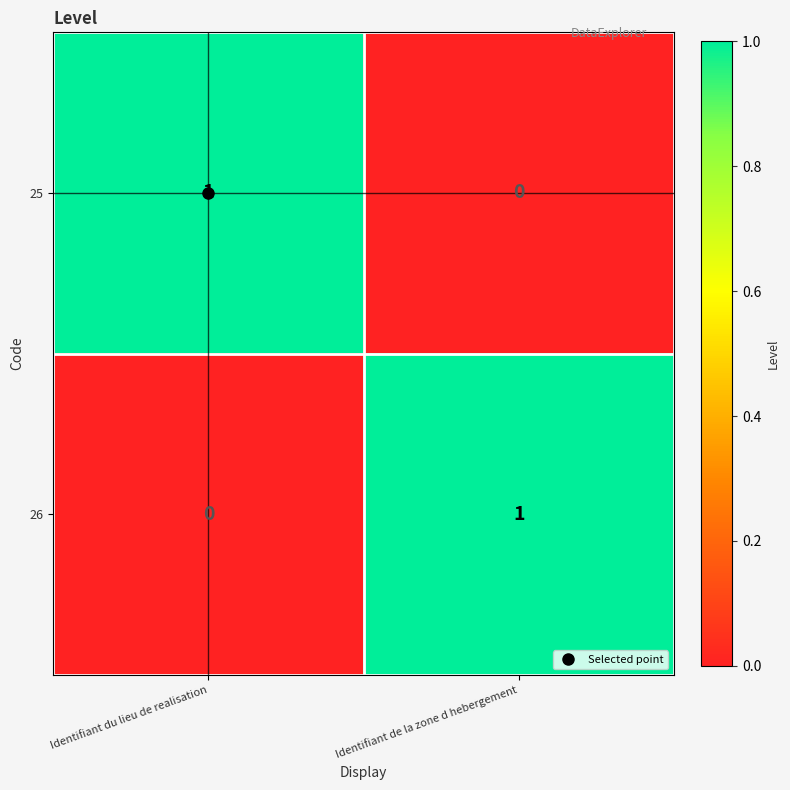

What is the spread (max minus min) of values at Identifiant de la zone d hebergement?

1